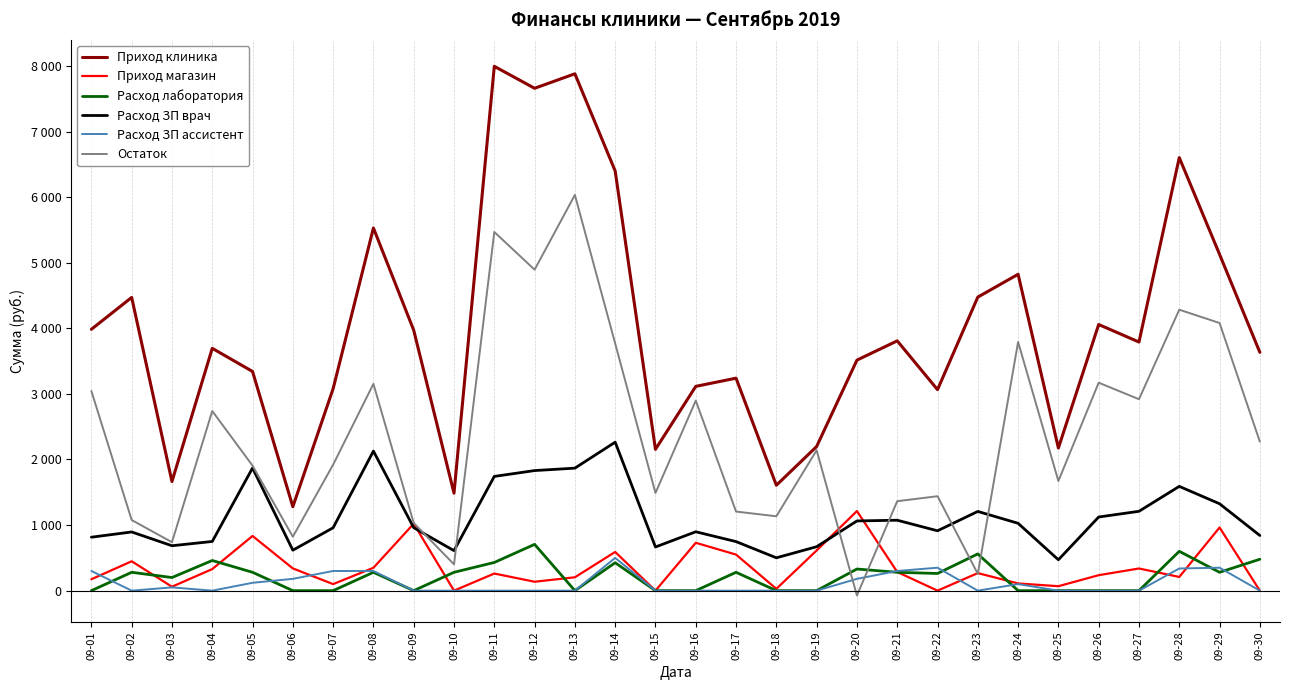

At which category does Приход клиника reach its first local valley?

09-03